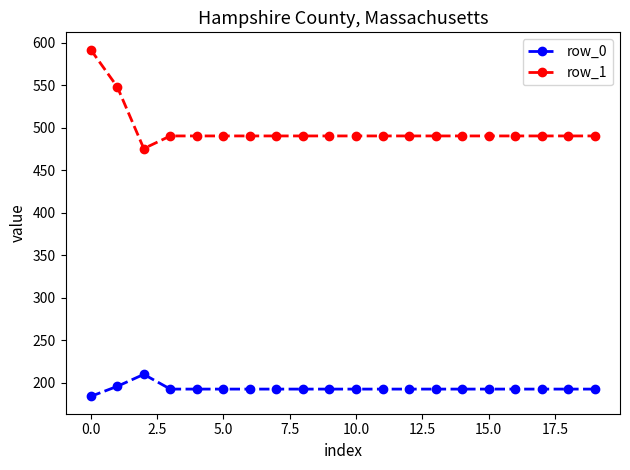

What is the value of the row_1 point at the 3rd from the left?

475.3